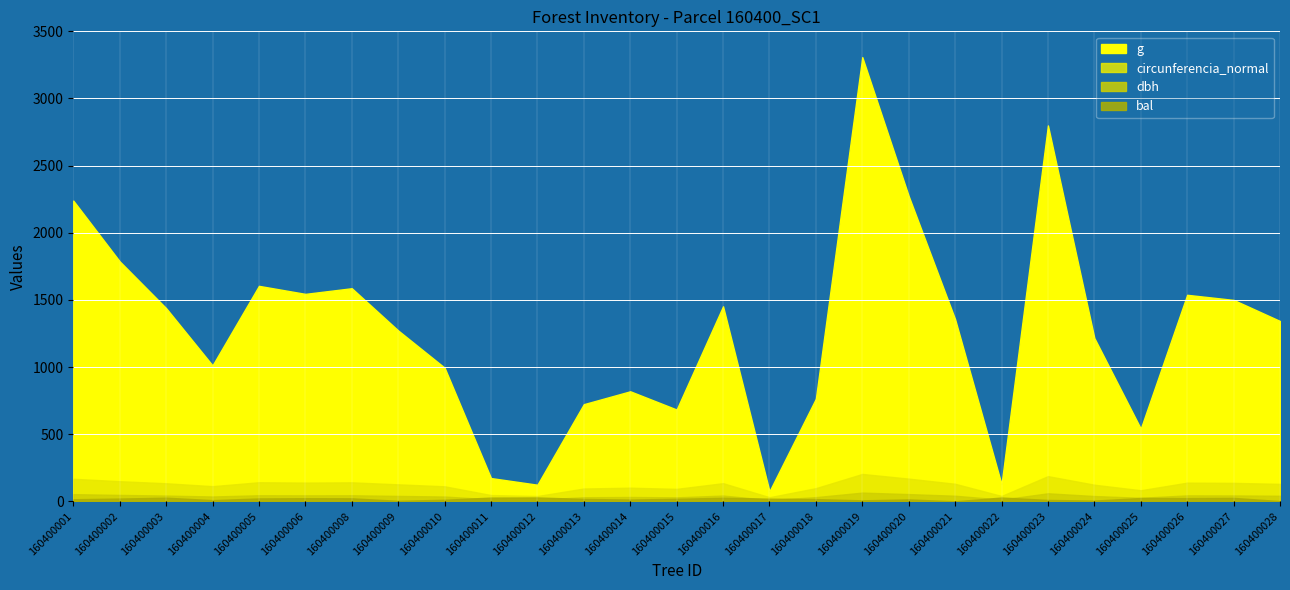

Reading left to right, what are all the values shown in this chart?

dbh: 53.4	47.7	42.8	35.9	45.2	44.4	45.0	40.2	35.6	14.8	12.6	30.4	32.3	29.5	43.0	9.8	31.2	64.9	53.8	41.5	12.7	59.7	39.4	26.2	44.2	43.7	41.4
g: 2239.6	1787.0	1438.7	1012.2	1604.6	1544.8	1586.9	1272.4	995.4	173.2	123.7	723.5	819.4	683.5	1452.2	74.7	764.5	3308.1	2273.3	1355.9	126.7	2799.2	1216.1	541.2	1537.9	1499.9	1342.9
bal: 15.6	20.8	27.1	9.0	21.7	23.3	22.5	3.8	11.9	27.9	28.8	17.8	13.3	18.9	26.4	19.8	16.8	7.3	14.4	0.0	28.4	10.5	5.6	24.9	24.1	25.6	1.9
circunferencia_normal: 167.8	149.8	134.5	112.8	142.0	139.3	141.2	126.5	111.8	46.6	39.4	95.3	101.5	92.7	135.1	30.6	98.0	203.9	169.0	130.5	39.9	187.6	123.6	82.5	139.0	137.3	129.9